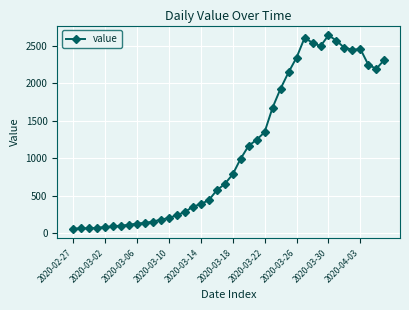

What is the value of the 7th point from the left?

102